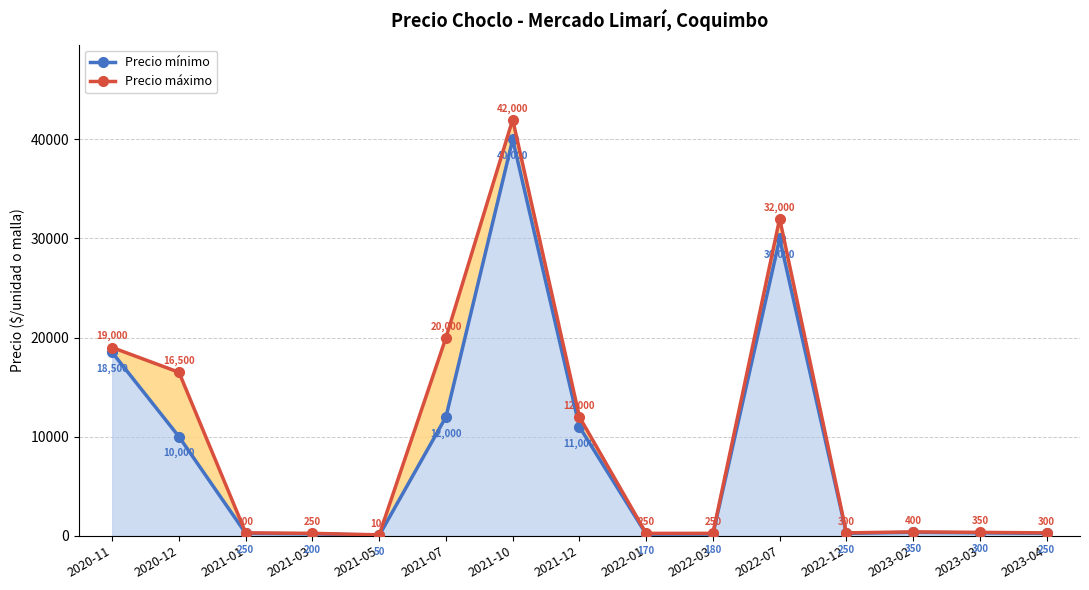

At which label is Precio máximo closest to 21050?

2021-07